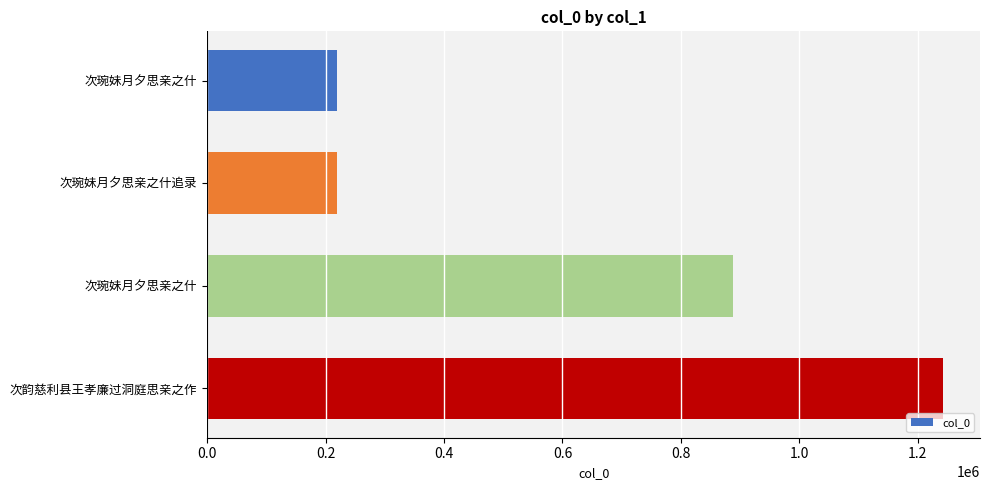

Are the bars horizontal?

Yes